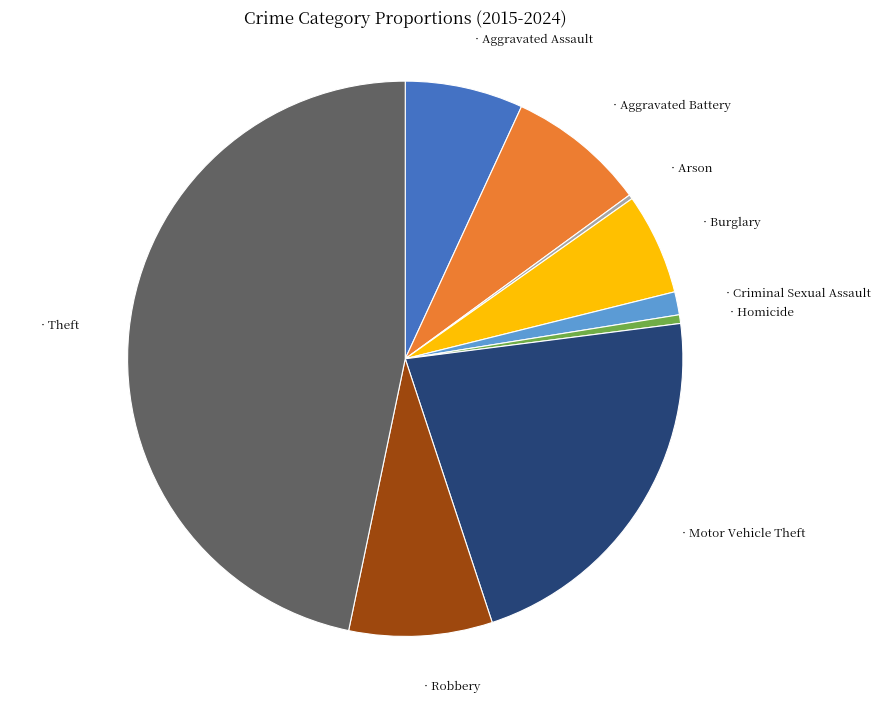

Is there a majority slice in this chart?

No